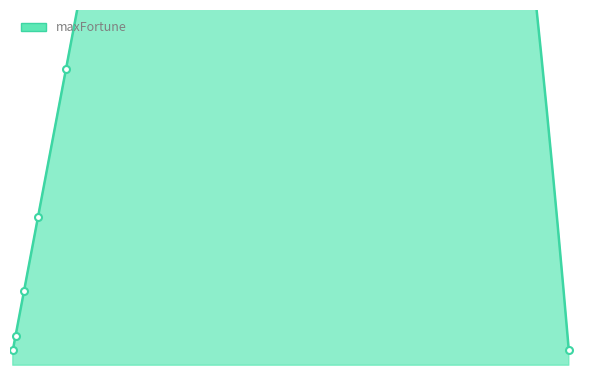

At which label does the data first exceed 250?

voucher.500